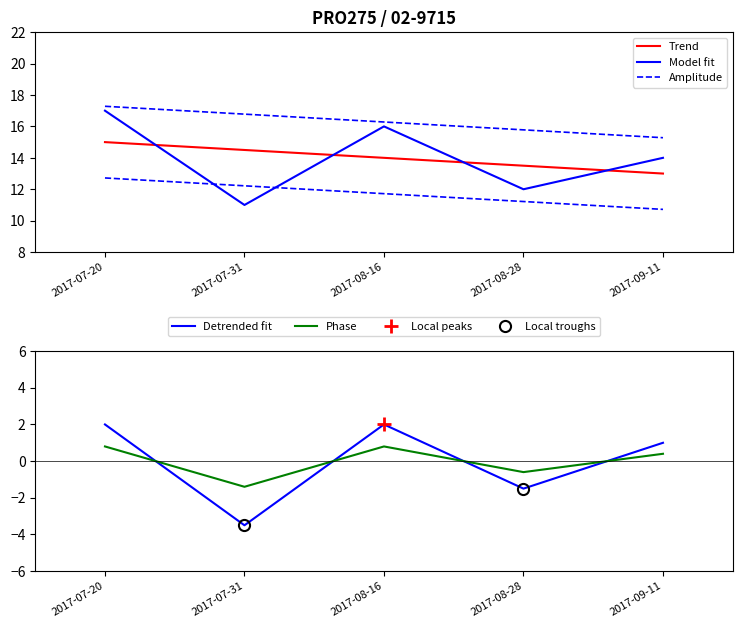

Which category has the highest value across all series?

2017-07-20